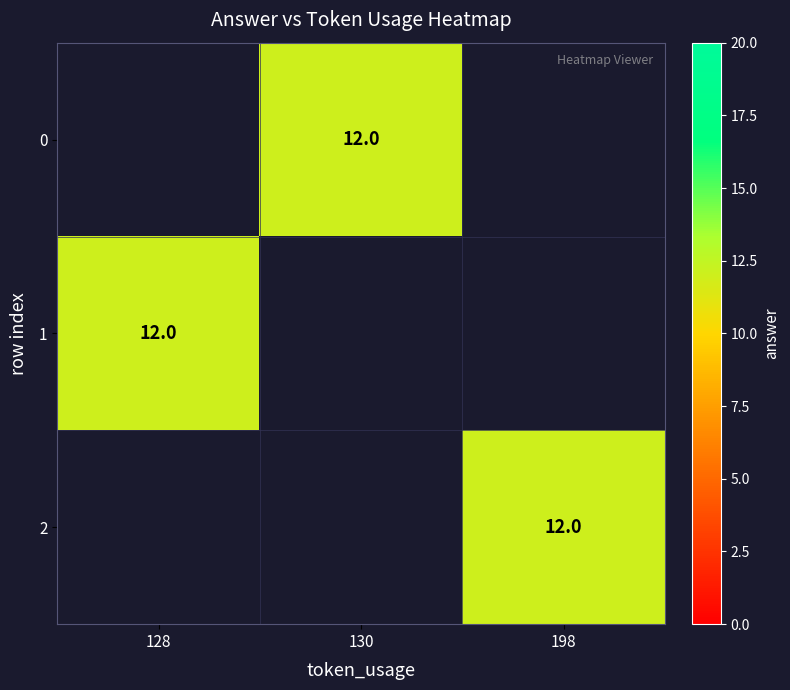

Where is 1 nearest to the value 12?

128